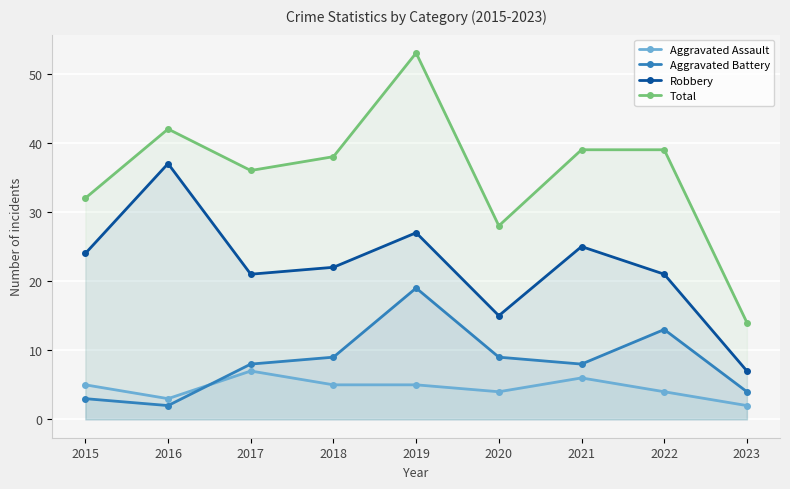

Reading right to left, what are all the values shown in this chart?

Aggravated Assault: 2	4	6	4	5	5	7	3	5
Aggravated Battery: 4	13	8	9	19	9	8	2	3
Robbery: 7	21	25	15	27	22	21	37	24
Total: 14	39	39	28	53	38	36	42	32